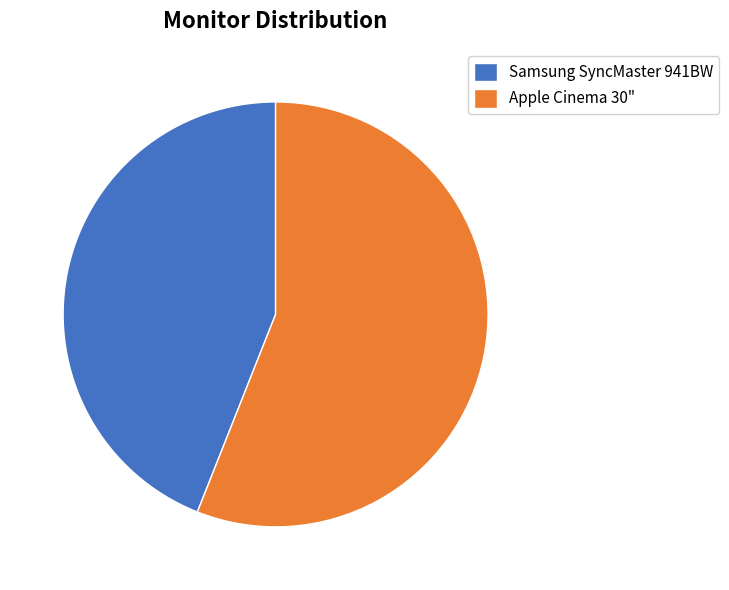

How many segments does this pie chart have?

2